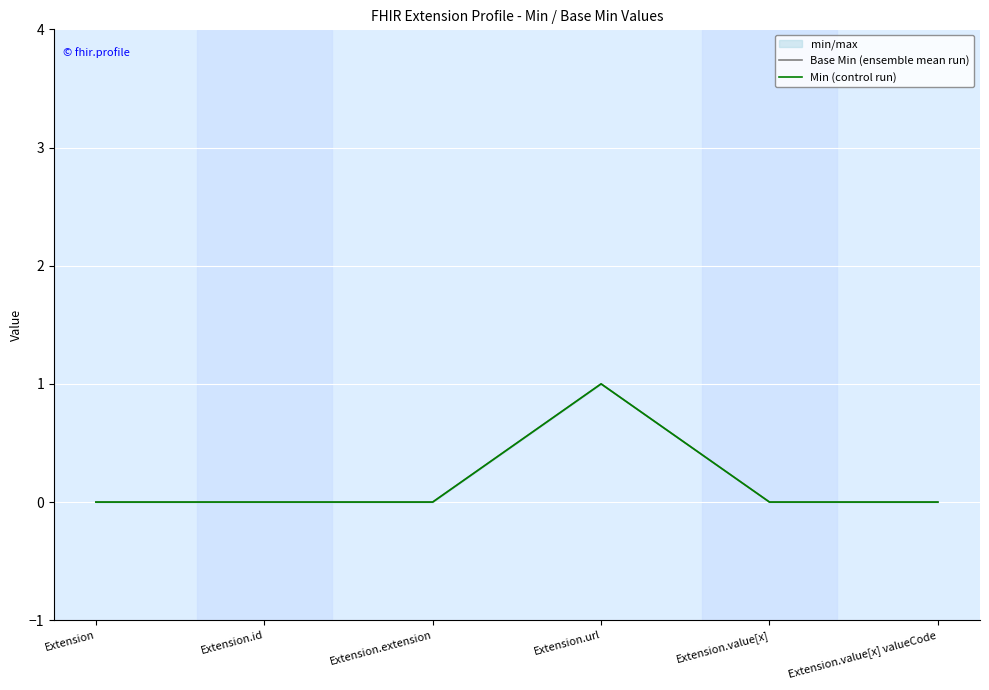

True or false: Base Min (ensemble mean run) and Min (control run) intersect in this chart.

False